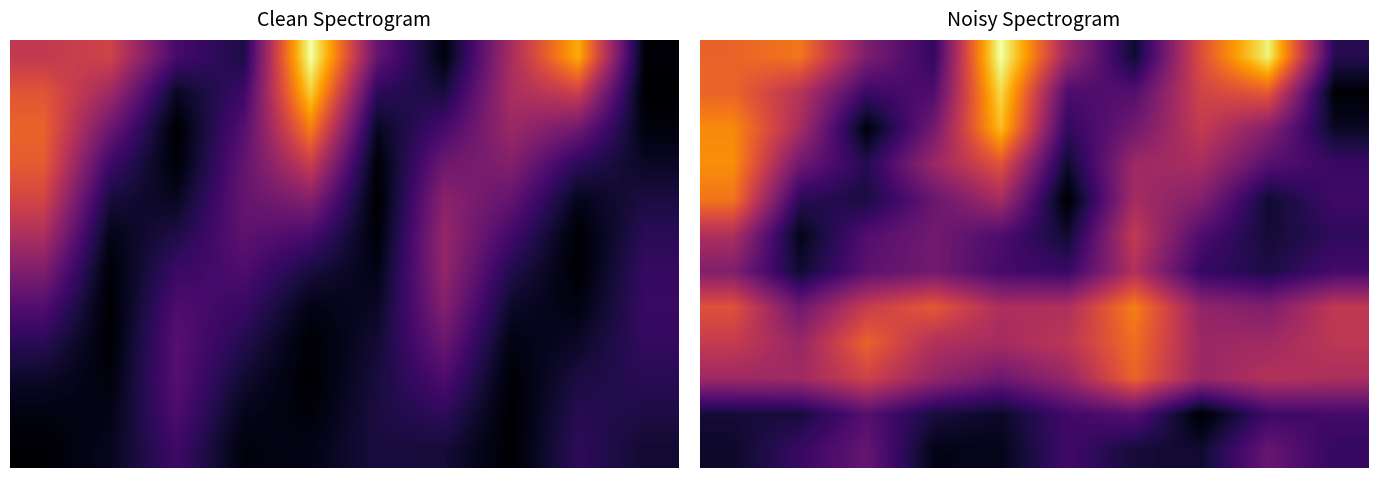

Count the number of data series in this chart.

12